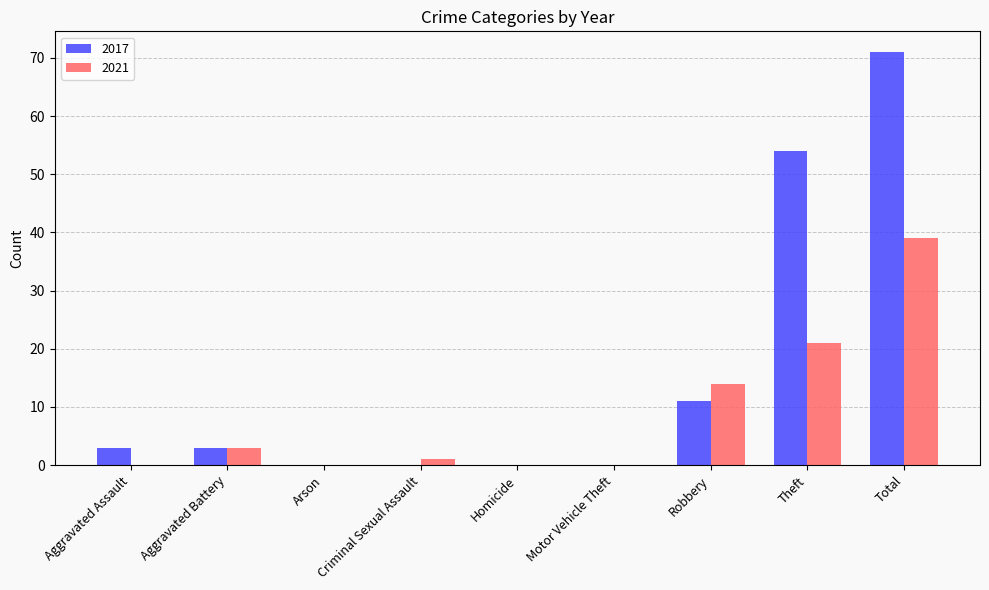

At which category does the chart reach its peak across all series?

Total